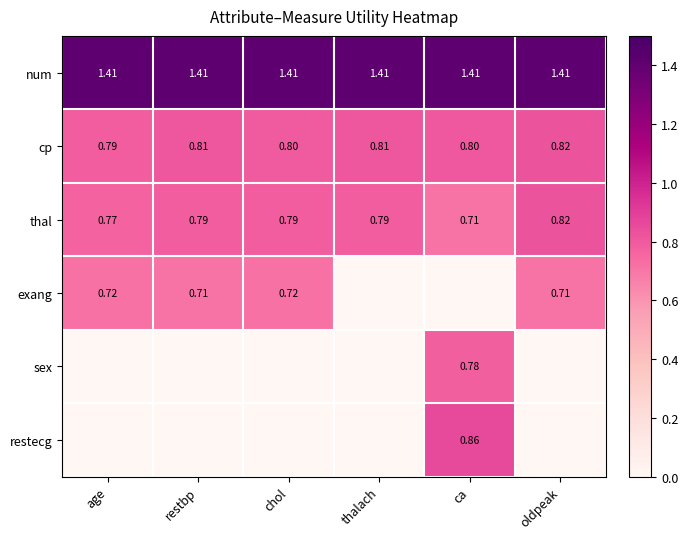

Where is thal nearest to the value 0?

ca